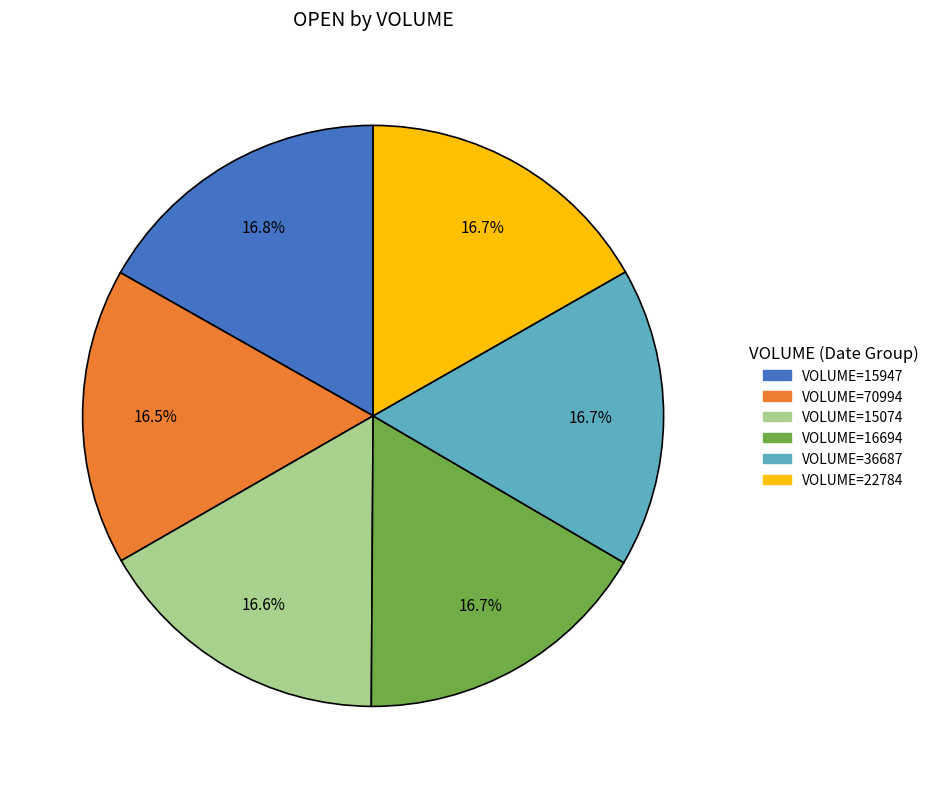

Count the number of slices in the pie.

6